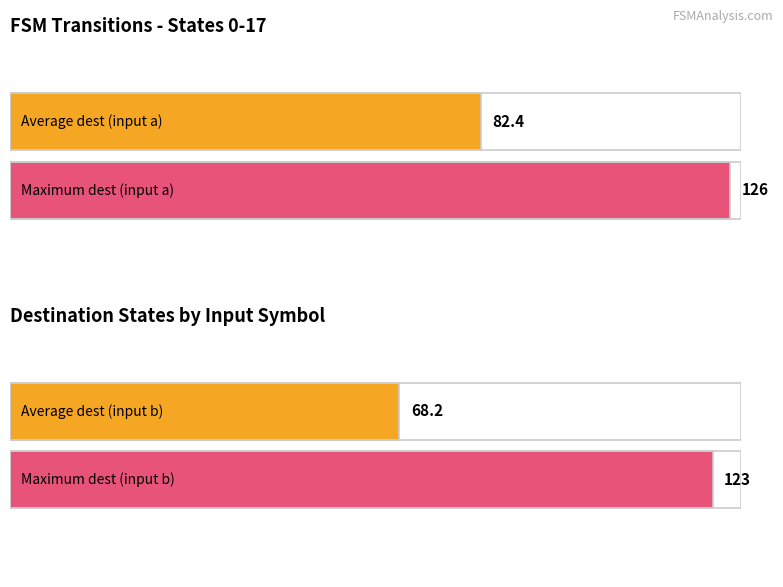

The value of destination_state_a at 0 is 198. True or false?

False